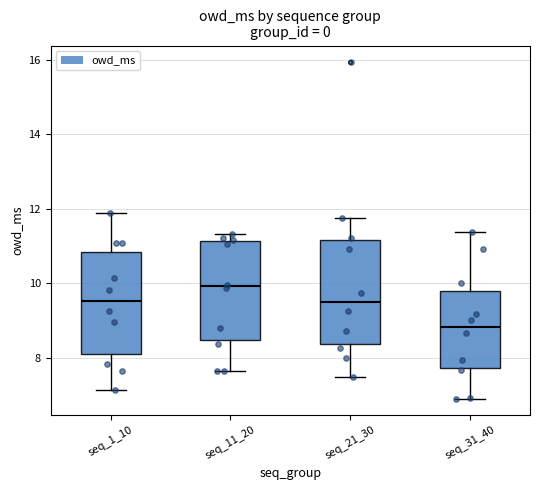

Which box has the highest median line?

seq_11_20